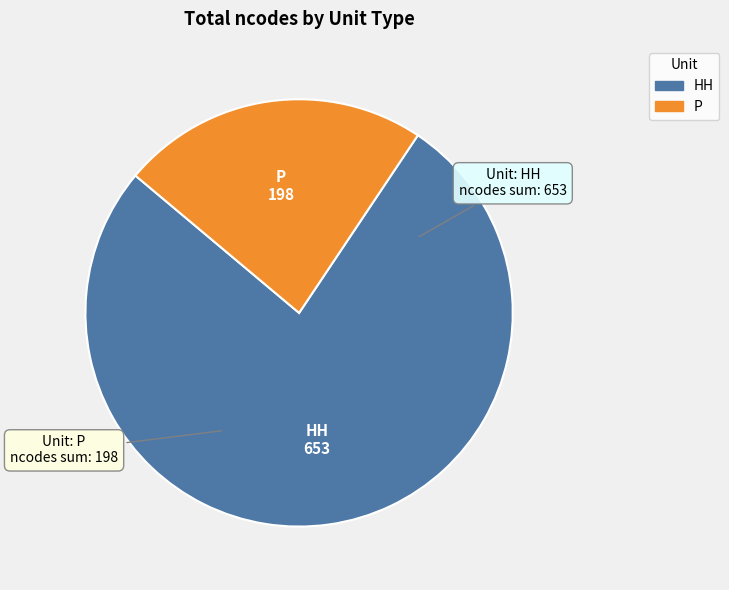

Is there a majority slice in this chart?

Yes